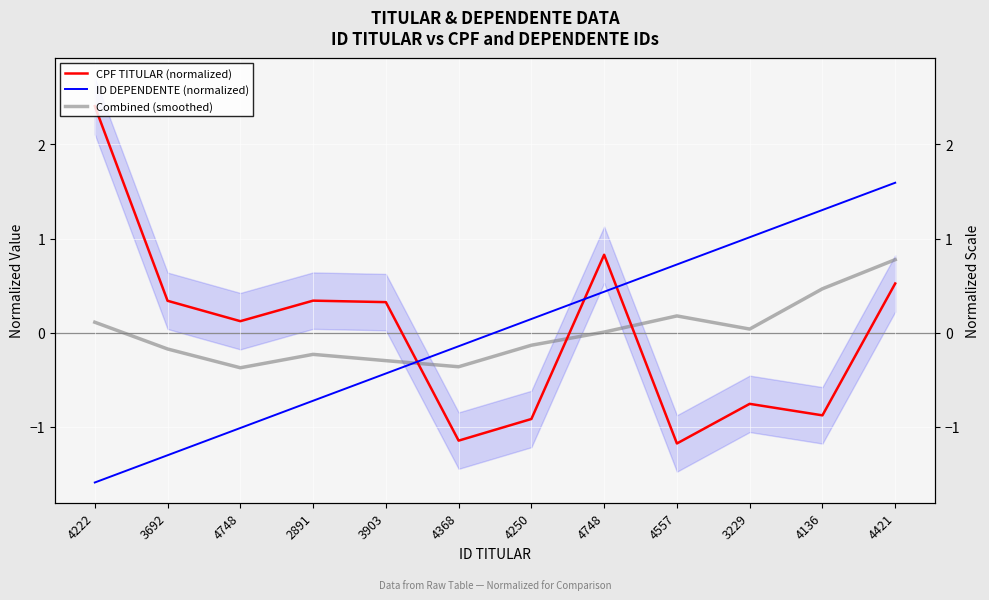

Which has a higher value, 4222 or 3229?

4222